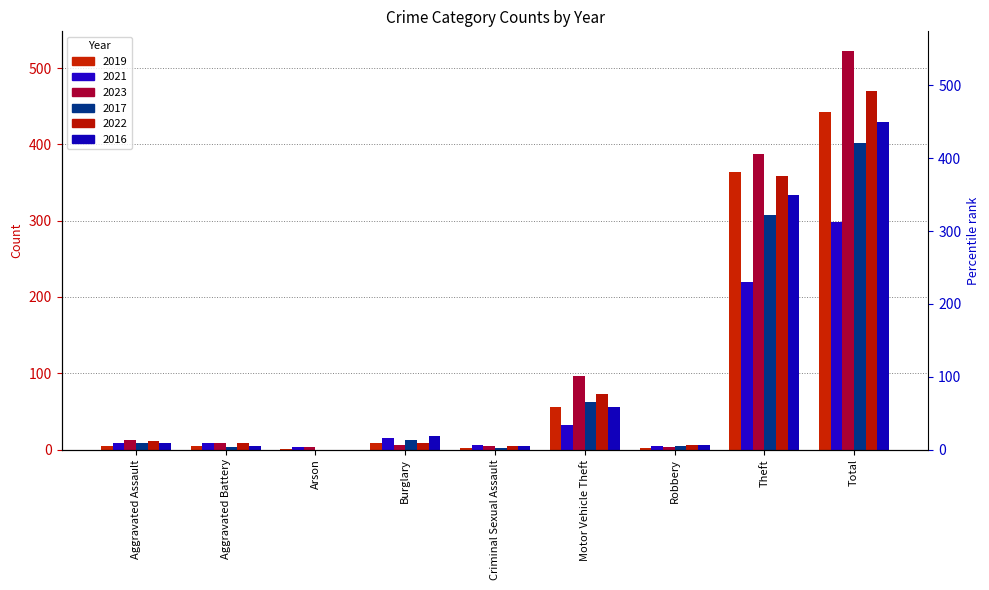

Reading left to right, list all the values displayed in this chart.

2019: Aggravated Assault=4	Aggravated Battery=5	Arson=1	Burglary=9	Criminal Sexual Assault=2	Motor Vehicle Theft=56	Robbery=2	Theft=364	Total=443
2021: Aggravated Assault=9	Aggravated Battery=9	Arson=3	Burglary=15	Criminal Sexual Assault=6	Motor Vehicle Theft=32	Robbery=4	Theft=220	Total=298
2023: Aggravated Assault=13	Aggravated Battery=9	Arson=3	Burglary=6	Criminal Sexual Assault=4	Motor Vehicle Theft=97	Robbery=3	Theft=387	Total=522
2017: Aggravated Assault=9	Aggravated Battery=3	Arson=0	Burglary=13	Criminal Sexual Assault=2	Motor Vehicle Theft=62	Robbery=5	Theft=308	Total=402
2022: Aggravated Assault=11	Aggravated Battery=8	Arson=0	Burglary=9	Criminal Sexual Assault=4	Motor Vehicle Theft=73	Robbery=6	Theft=359	Total=470
2016: Aggravated Assault=8	Aggravated Battery=4	Arson=0	Burglary=18	Criminal Sexual Assault=4	Motor Vehicle Theft=56	Robbery=6	Theft=333	Total=429